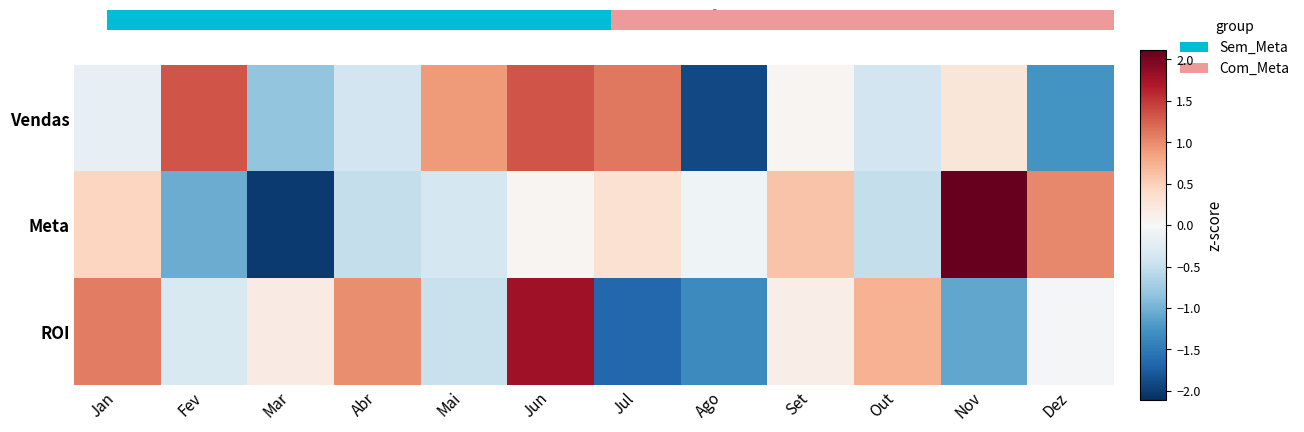

Is it true that Meta equals 0.0 at Jun?

False